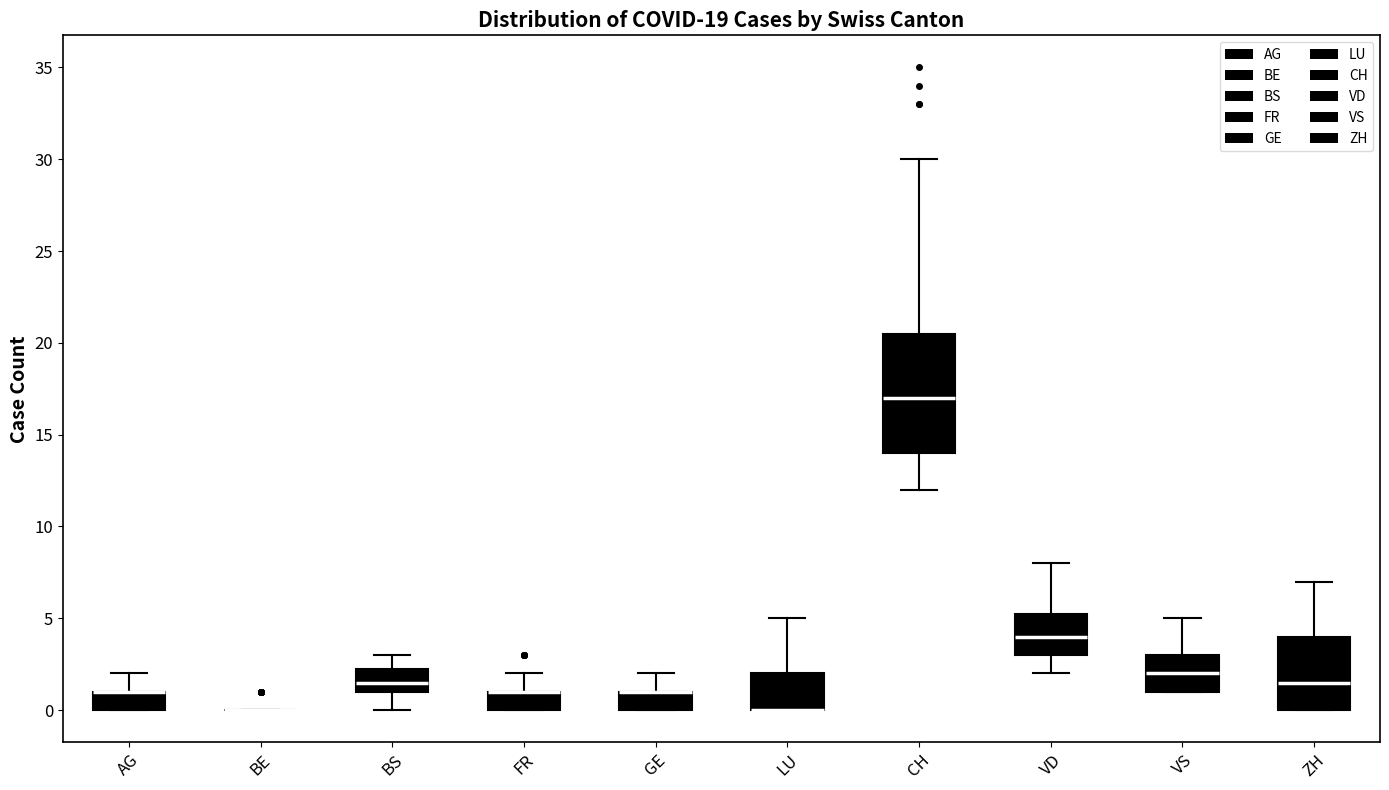

Reading left to right, read every box against the y-axis: the position of its median line, the range the box covers, and the ends of its whiskers. The values are not printed on the chart, so give them approximately, as read against the axis.

AG: median 1.0 (drawn on the box's upper edge), box 0.0 to 1.0, whiskers 0.0 to 2.0
BE: box collapsed to a line at 0.0, whiskers 0.0 to 0.0
BS: median 1.5, box 1.0 to 2.5, whiskers 0.0 to 3.0
FR: median 1.0 (drawn on the box's upper edge), box 0.0 to 1.0, whiskers 0.0 to 2.0
GE: median 1.0 (drawn on the box's upper edge), box 0.0 to 1.0, whiskers 0.0 to 2.0
LU: median 0.0 (drawn on the box's lower edge), box 0.0 to 2.0, whiskers 0.0 to 5.0
CH: median 17.0, box 14.0 to 20.5, whiskers 12.0 to 30.0
VD: median 4.0, box 3.0 to 5.5, whiskers 2.0 to 8.0
VS: median 2.0, box 1.0 to 3.0, whiskers 1.0 to 5.0
ZH: median 1.5, box 0.0 to 4.0, whiskers 0.0 to 7.0